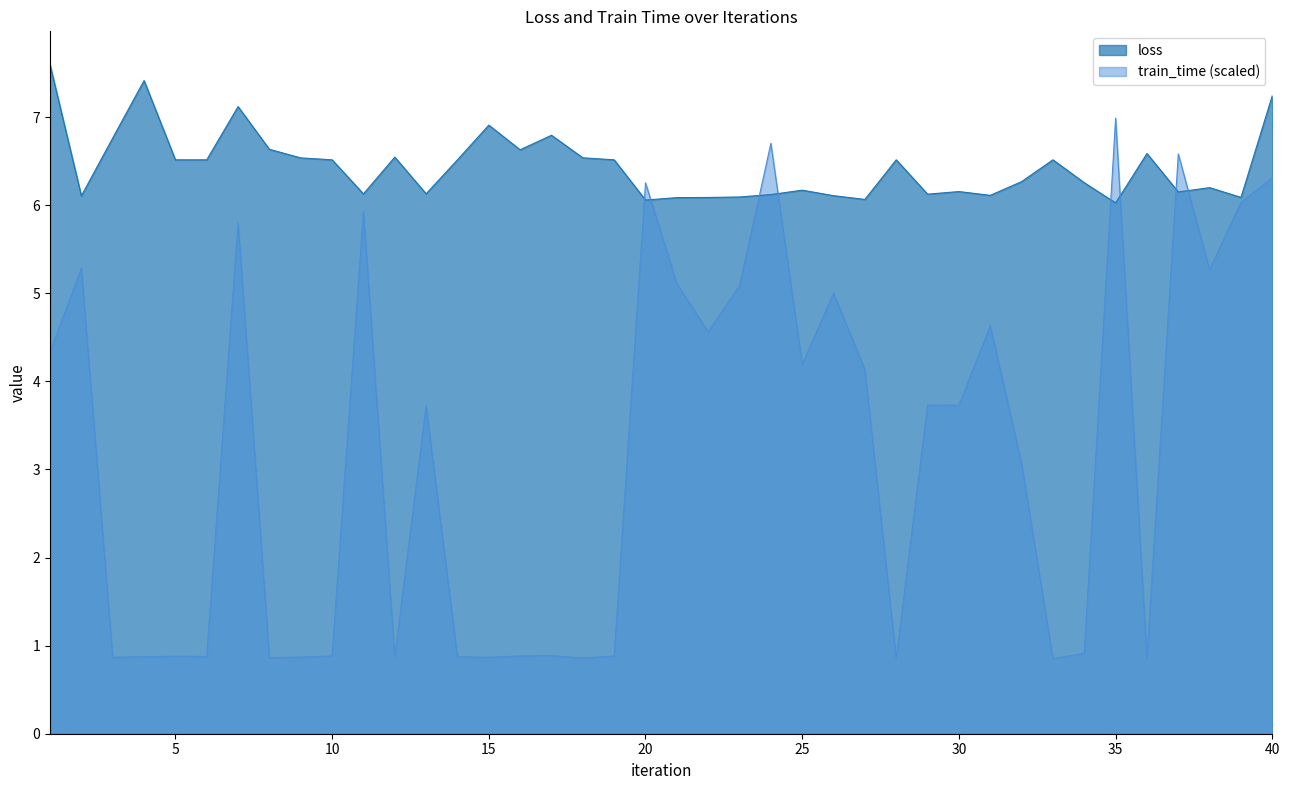

How many values in the train_time series are below 3?

18